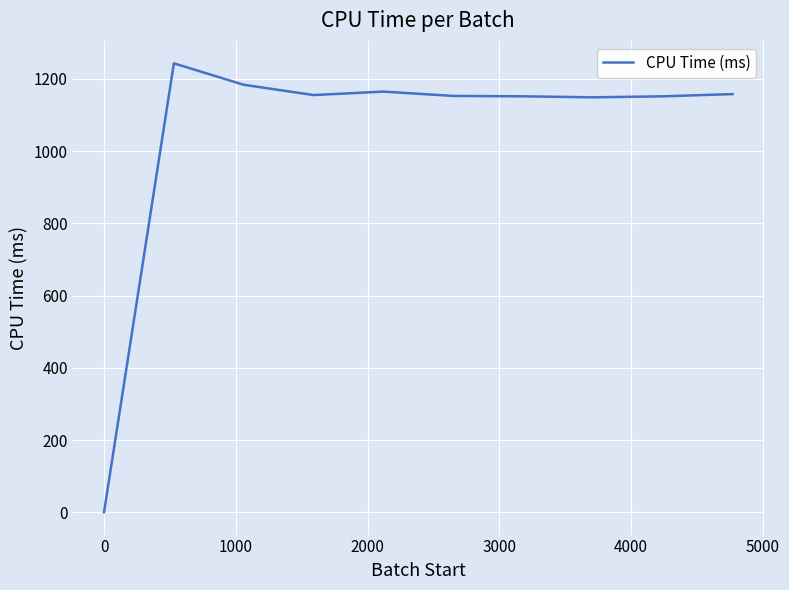

Does the chart have visible grid lines?

Yes